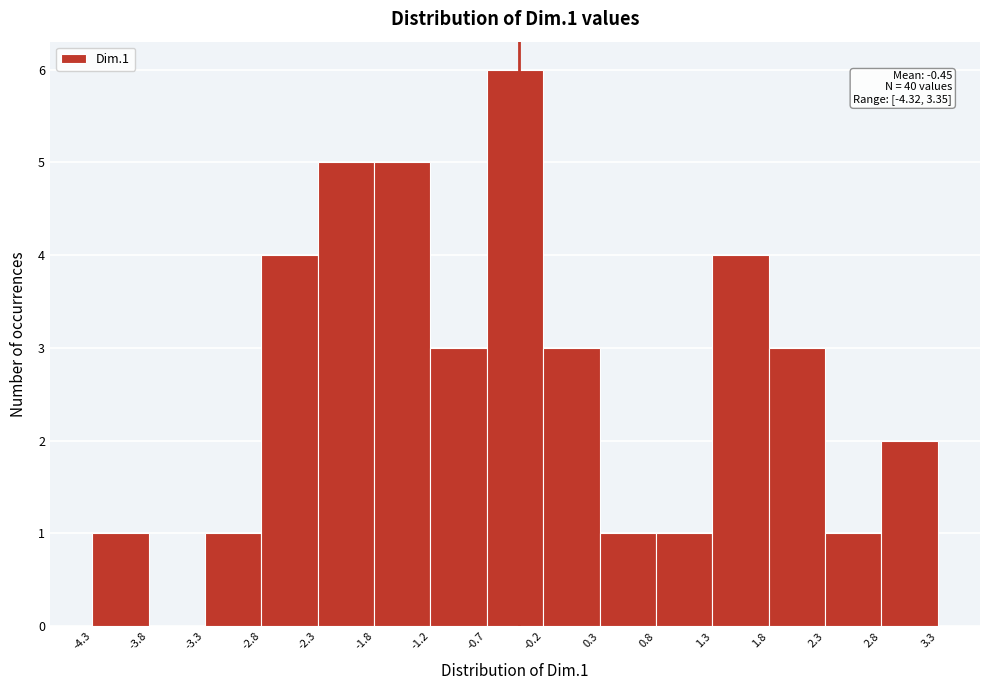

Over which range of the x-axis is the bar tallest?

-0.7 to -0.2